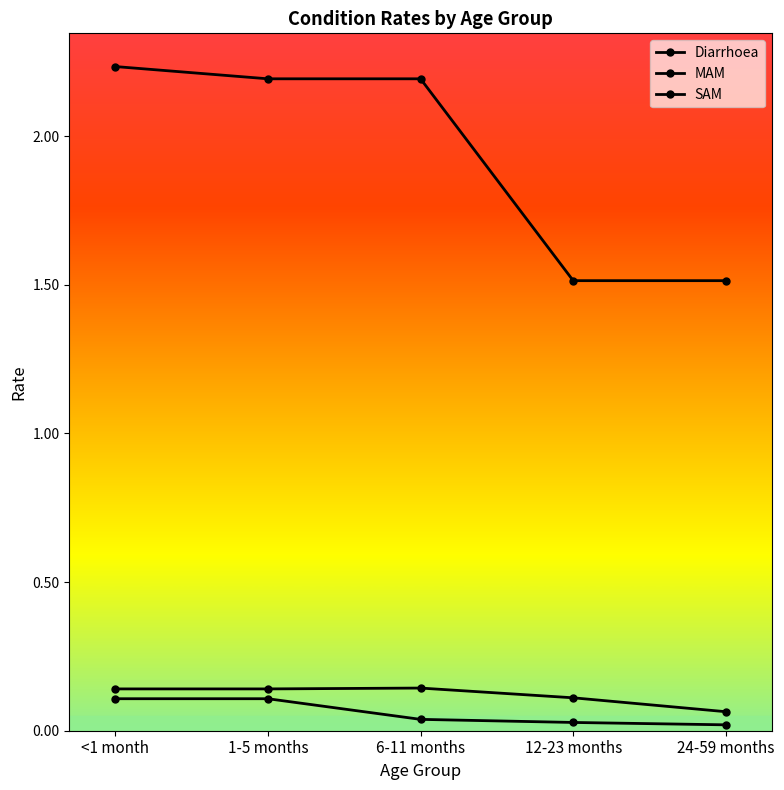

What is the label of the 2nd point from the right?

12-23 months